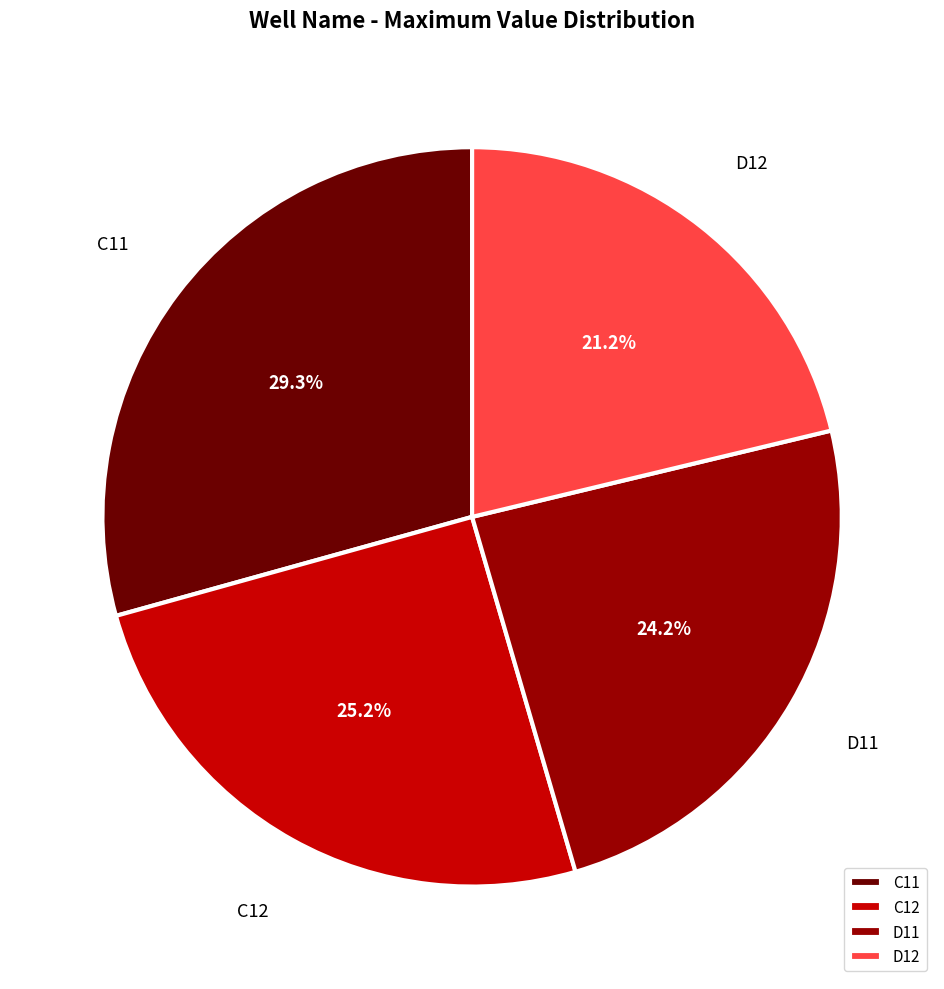

To the nearest percent, what percentage of the pie is C11?

29%